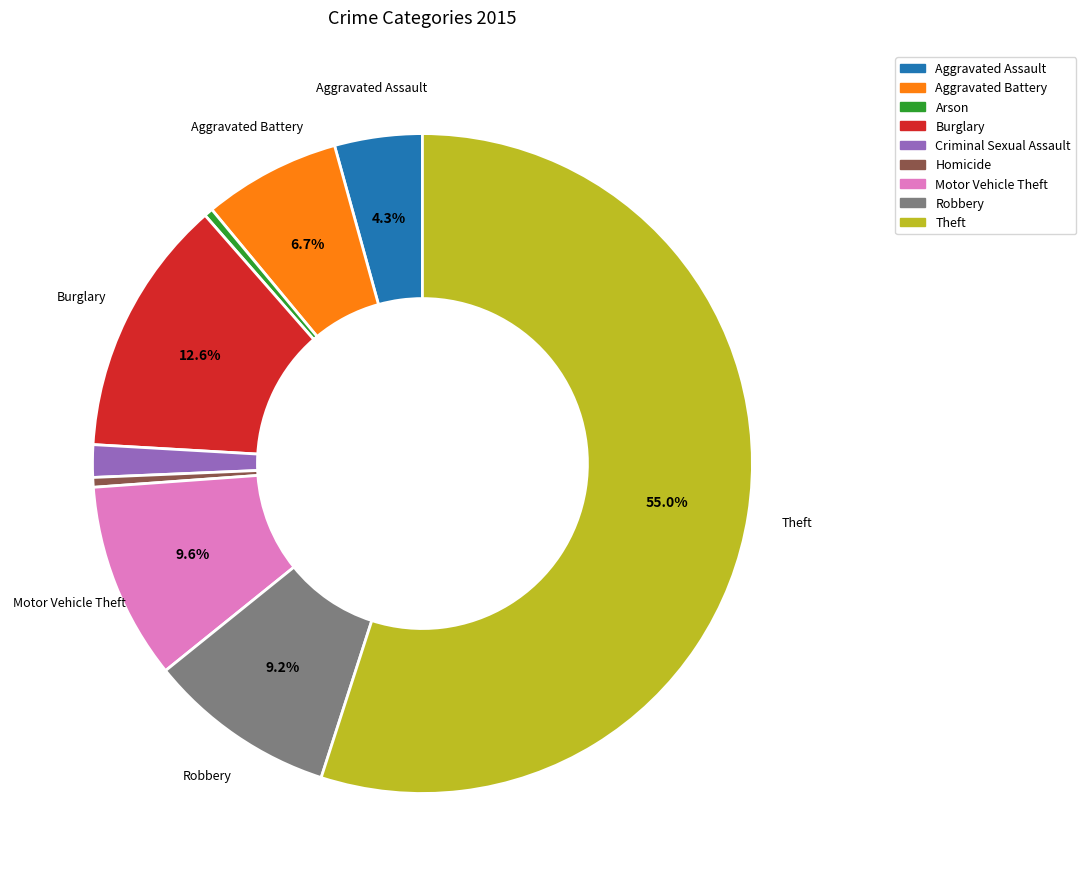

True or false: Theft accounts for 55% of the total.

True